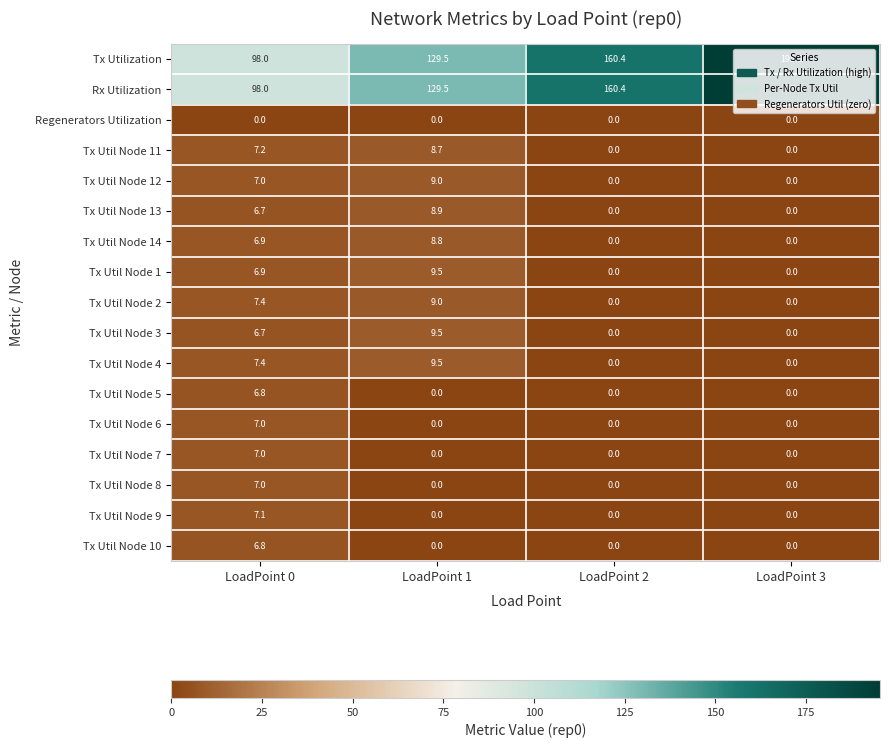

What is the difference between the maximum and minimum values in the Tx Util Node 9 series?

7.1